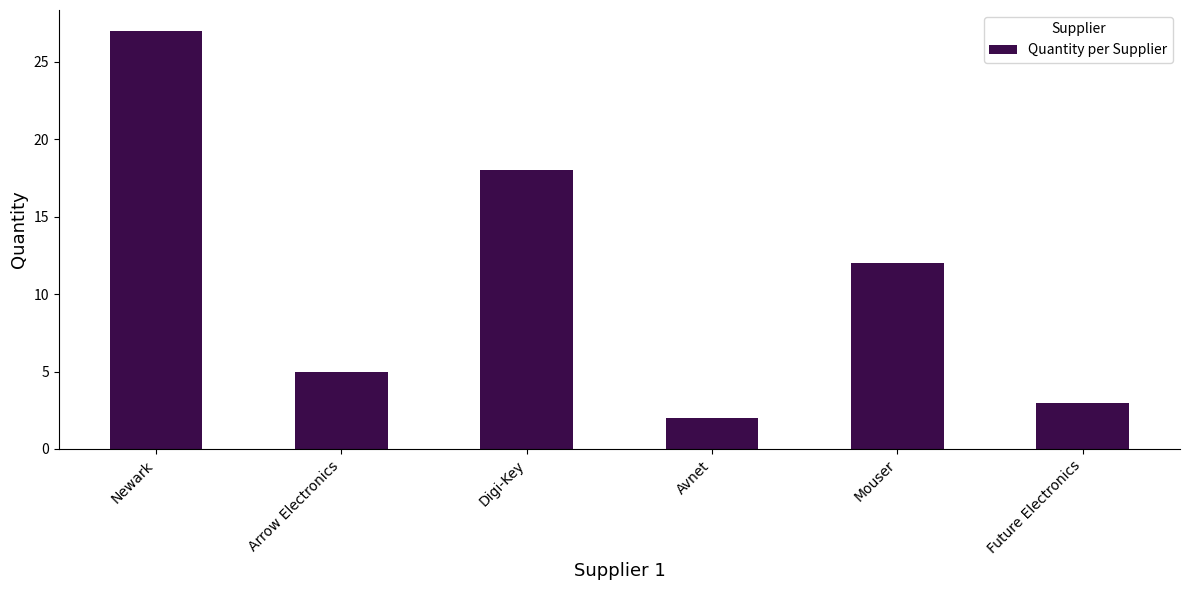

Are the bars horizontal?

No